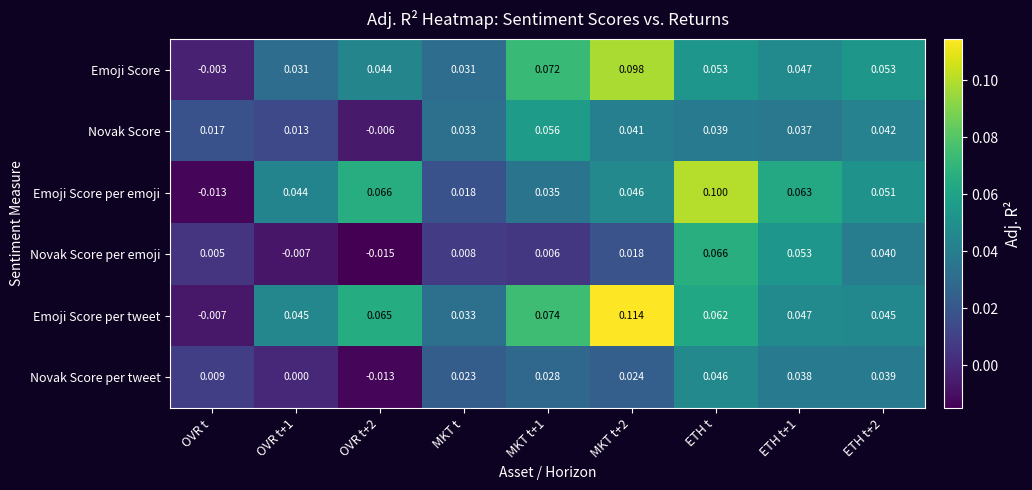

How many data points in Novak Score per tweet are less than 0?

1